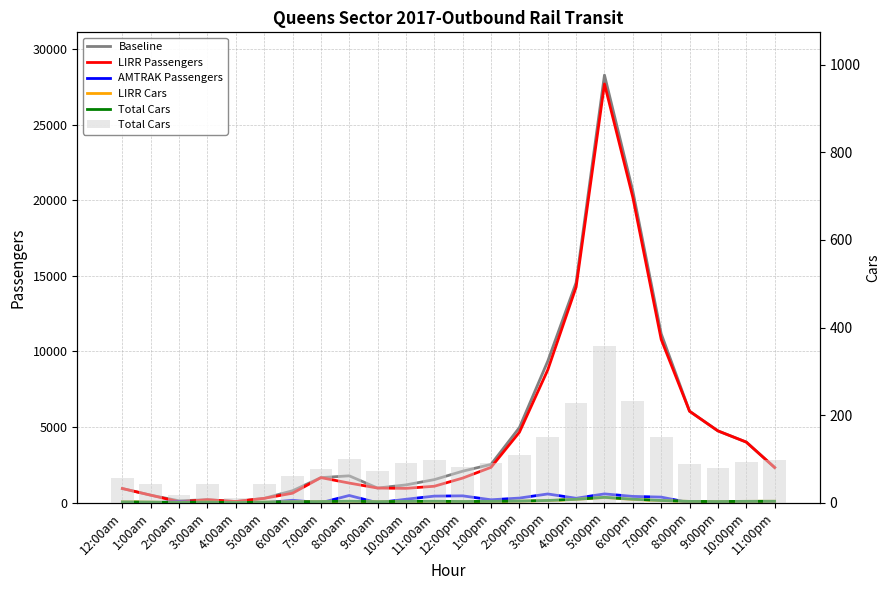

At which category is the sum across all series the highest?

5:00pm